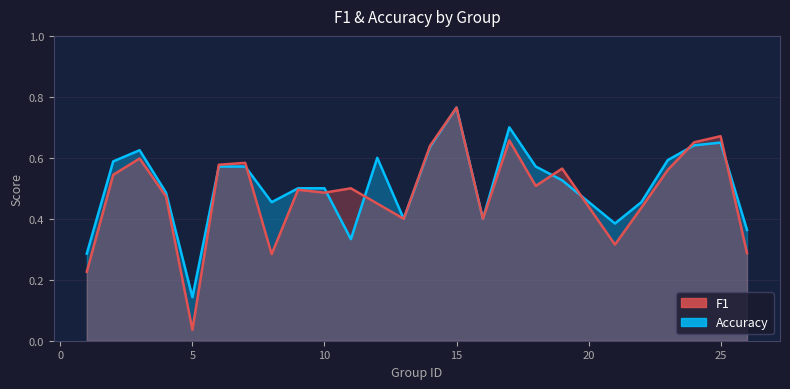

How many lines are shown in the chart?

2